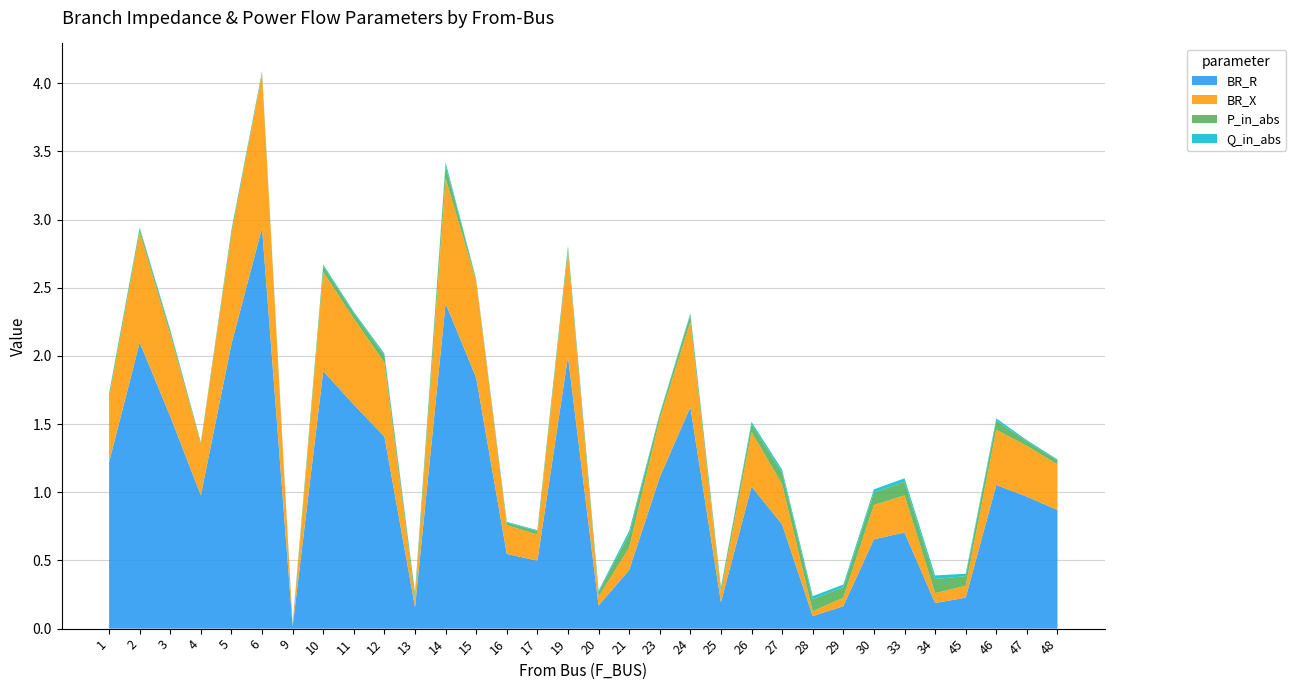

Reading left to right, transcribe all the data shown in this chart.

BR_R: 1.2	2.1	1.6	1.0	2.1	2.9	0.0	1.9	1.6	1.4	0.2	2.4	1.8	0.5	0.5	2.0	0.2	0.4	1.1	1.6	0.2	1.0	0.8	0.1	0.2	0.7	0.7	0.2	0.2	1.1	1.0	0.9
BR_X: 0.5	0.8	0.6	0.4	0.8	1.1	0.0	0.7	0.6	0.5	0.1	0.9	0.7	0.2	0.2	0.8	0.1	0.2	0.4	0.6	0.1	0.4	0.3	0.0	0.1	0.3	0.3	0.1	0.1	0.4	0.4	0.3
P_in_abs: 0.0	0.0	0.0	0.0	0.0	0.0	0.0	0.0	0.0	0.1	0.0	0.1	0.0	0.0	0.0	0.0	0.0	0.1	0.0	0.1	0.0	0.1	0.1	0.1	0.1	0.1	0.1	0.1	0.1	0.1	0.0	0.0
Q_in_abs: 0.0	0.0	0.0	0.0	0.0	0.0	0.0	0.0	0.0	0.0	0.0	0.0	0.0	0.0	0.0	0.0	0.0	0.0	0.0	0.0	0.0	0.0	0.0	0.0	0.0	0.0	0.0	0.0	0.0	0.0	0.0	0.0